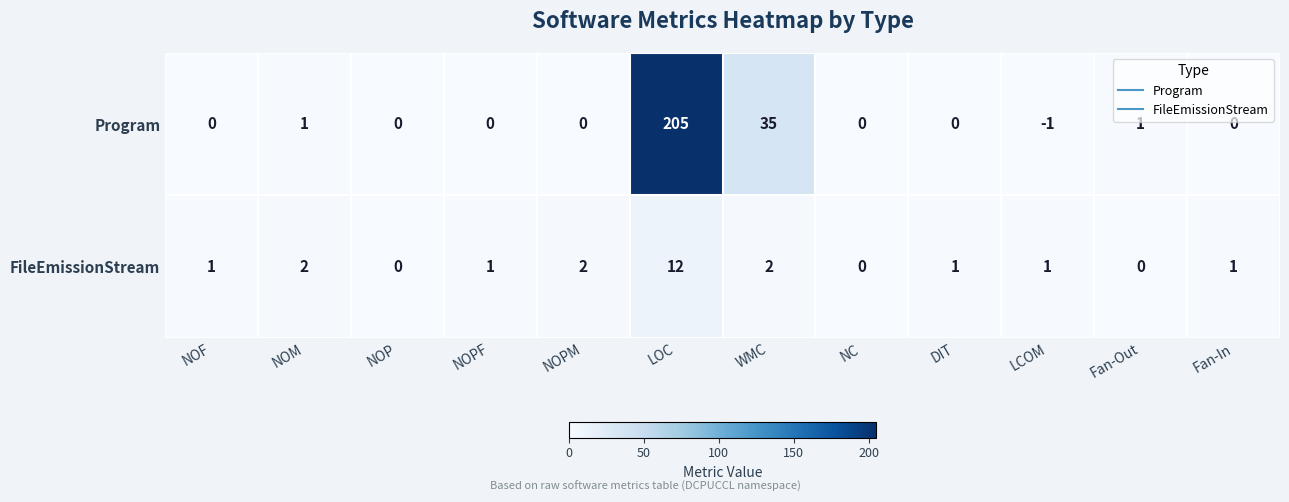

The value of Program at Fan-In is 0. True or false?

True